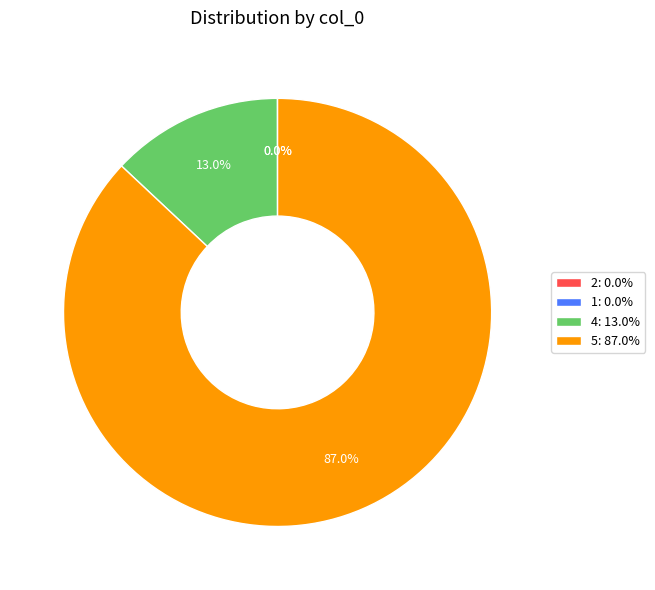

What is the majority slice?

5: 87.0%